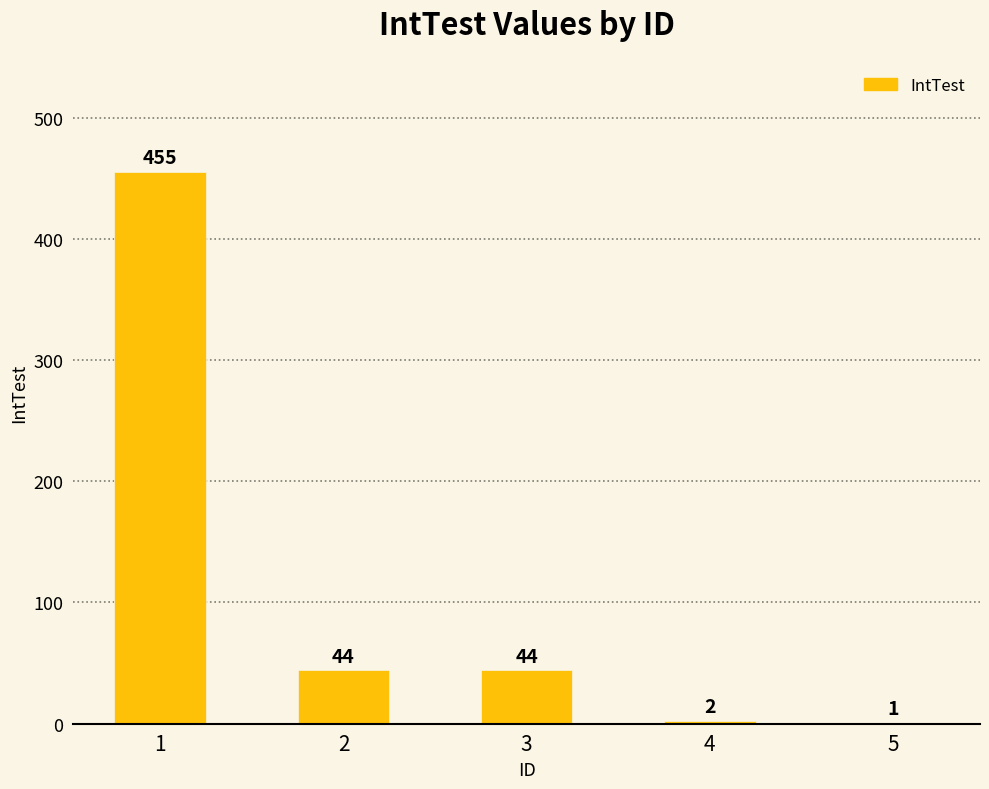

True or false: the data shows 44 at 3.

True